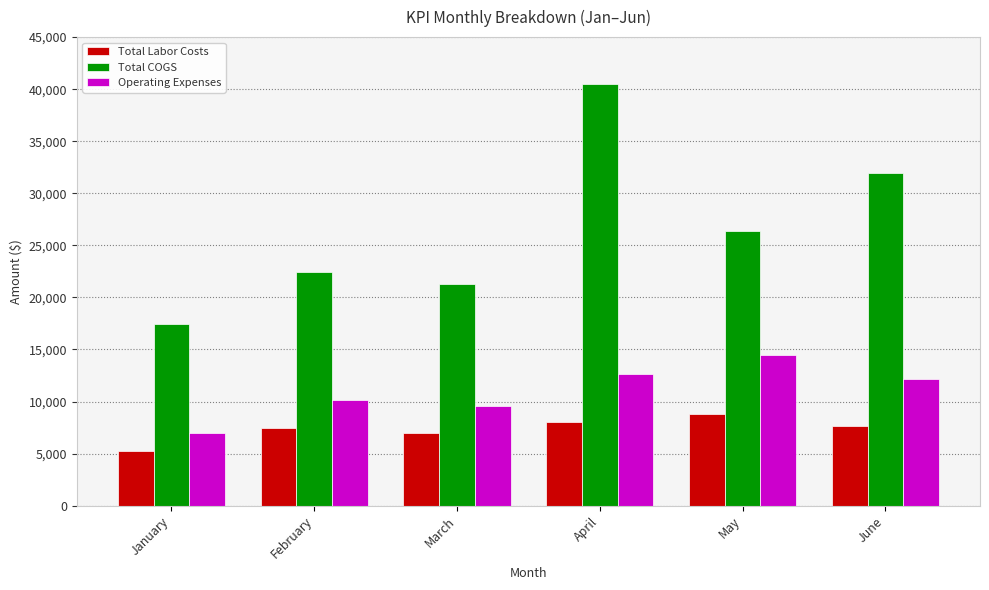

The Total COGS series shows 22478.9 at February. True or false?

True